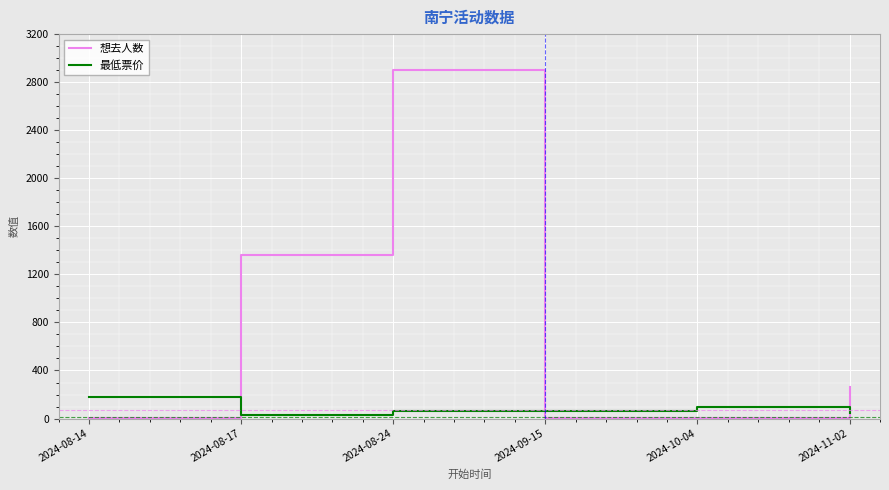

What position from the right is 2024-11-02?

1